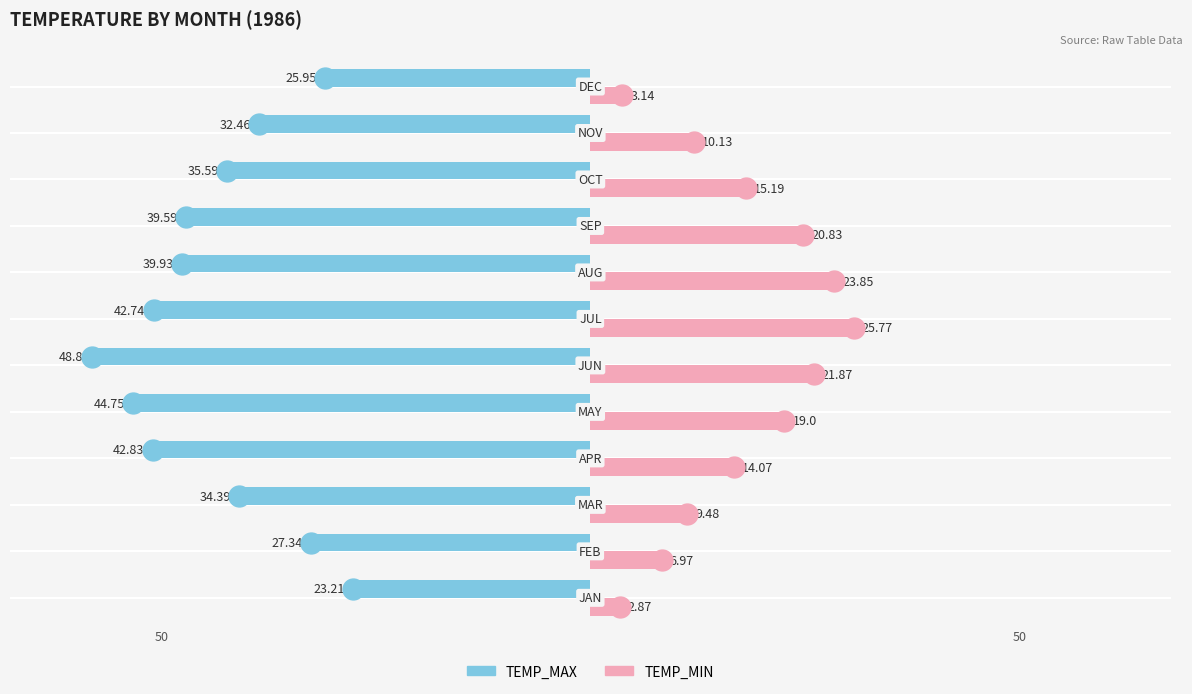

What is the smallest value displayed?

-48.8